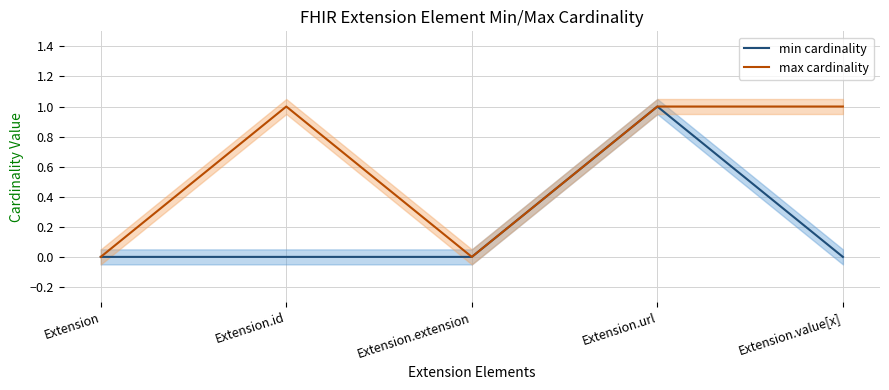

Reading right to left, list all the values displayed in this chart.

min cardinality: 0	1	0	0	0
max cardinality: 1	1	0	1	0